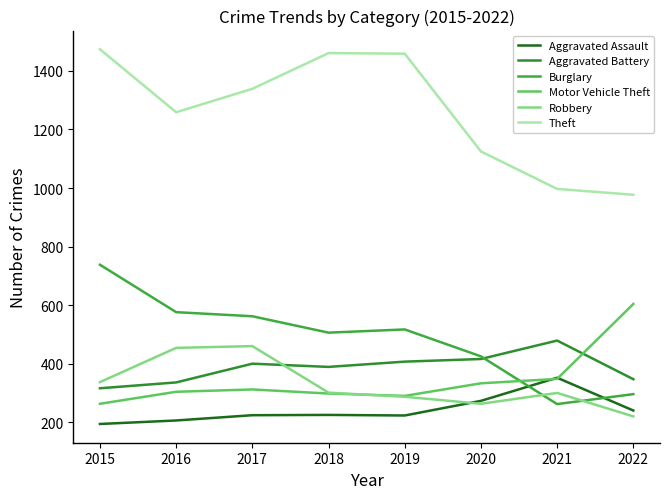

At which category does Robbery reach its first local peak?

2017